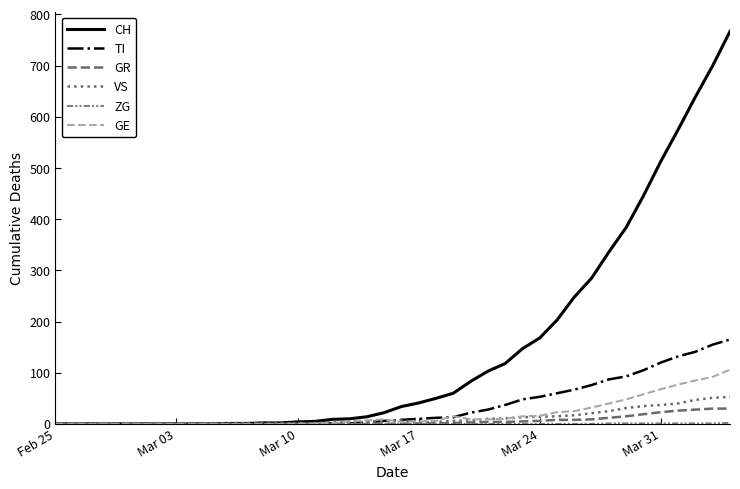

How many lines are shown in the chart?

6